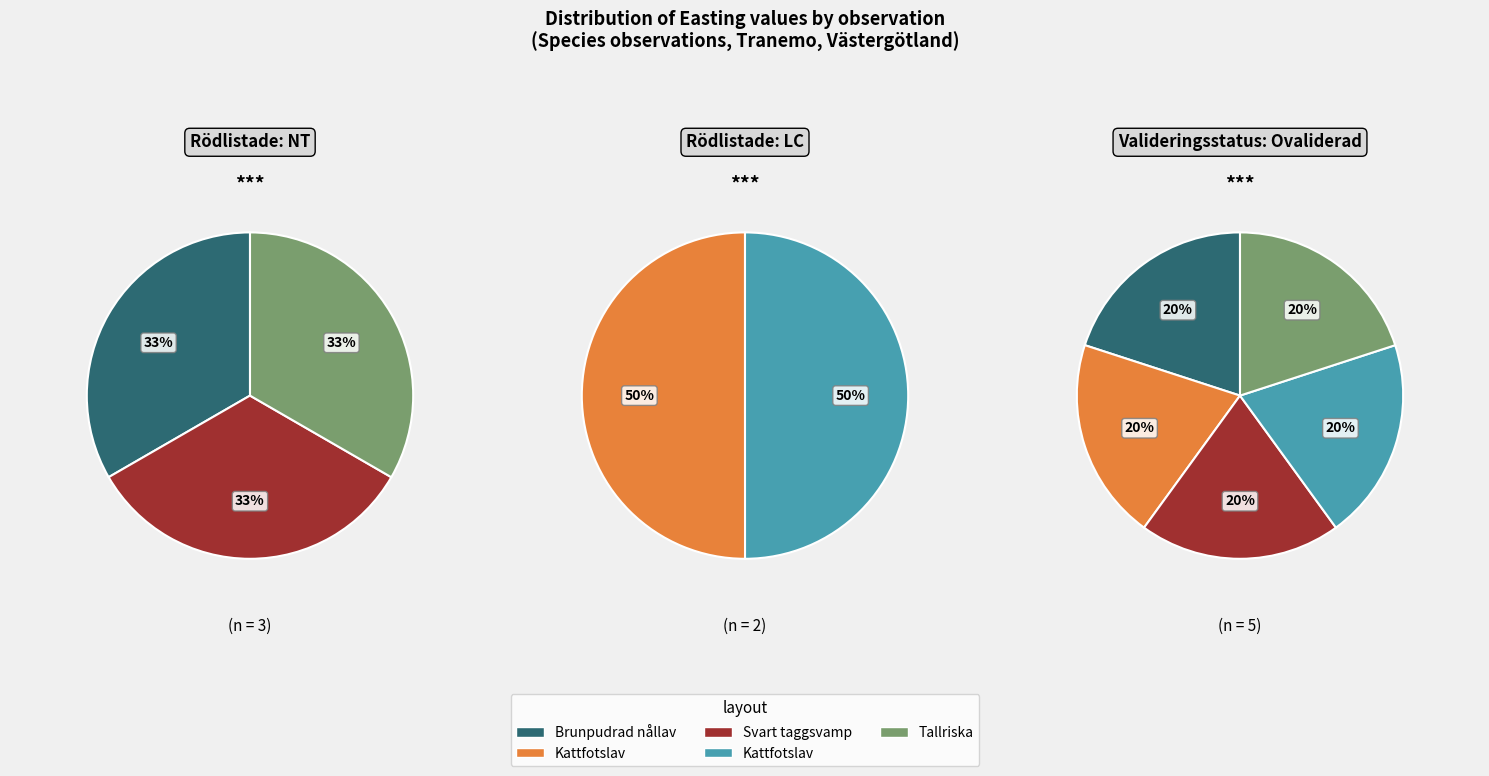

Does 75634650 account for over 50% of the chart?

No